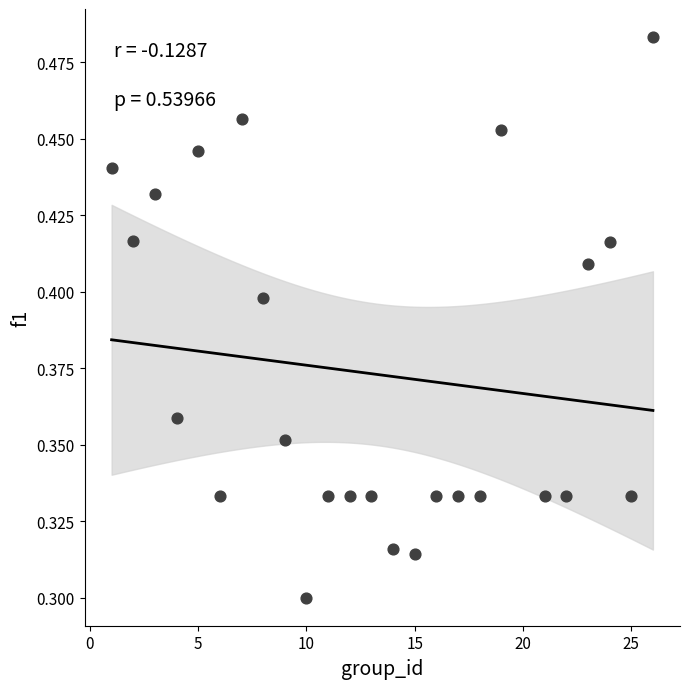

What is the range of X values (max minus min)?

25.0